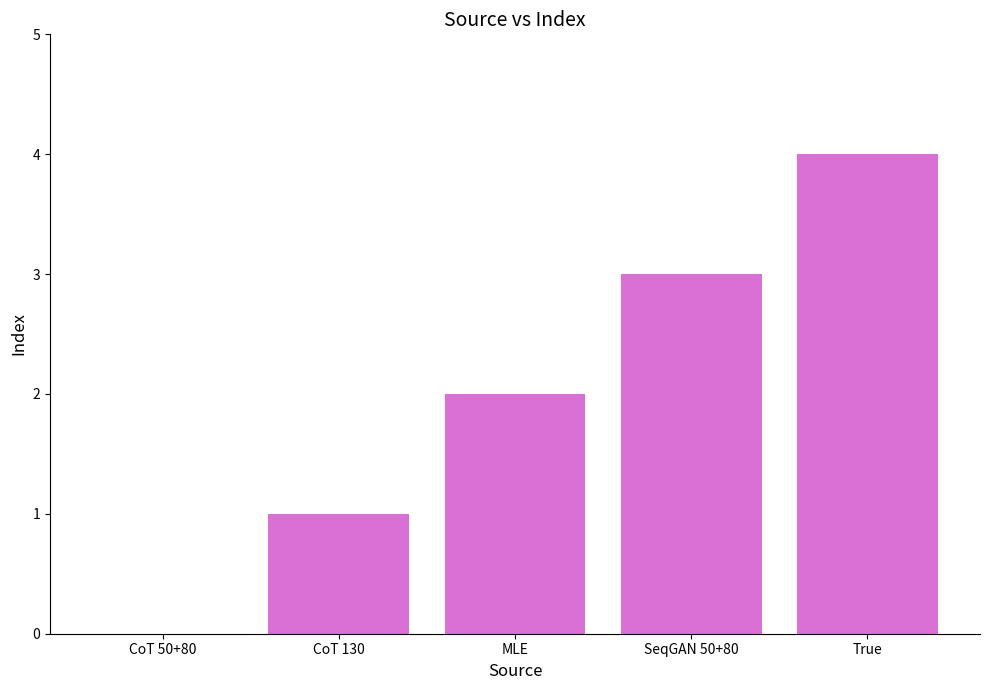

Which has a higher value, CoT 50+80 or SeqGAN 50+80?

SeqGAN 50+80